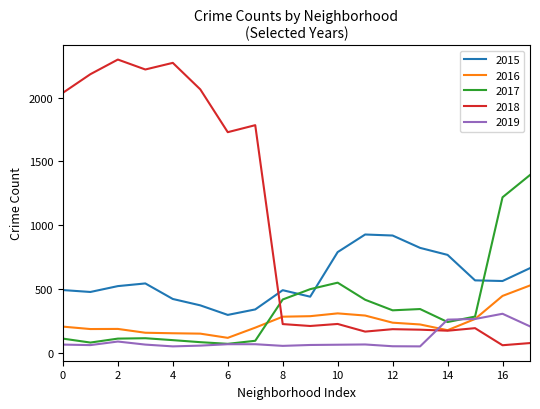

Rank the series by their maximum value, from highest to lowest.

2018, 2017, 2015, 2016, 2019